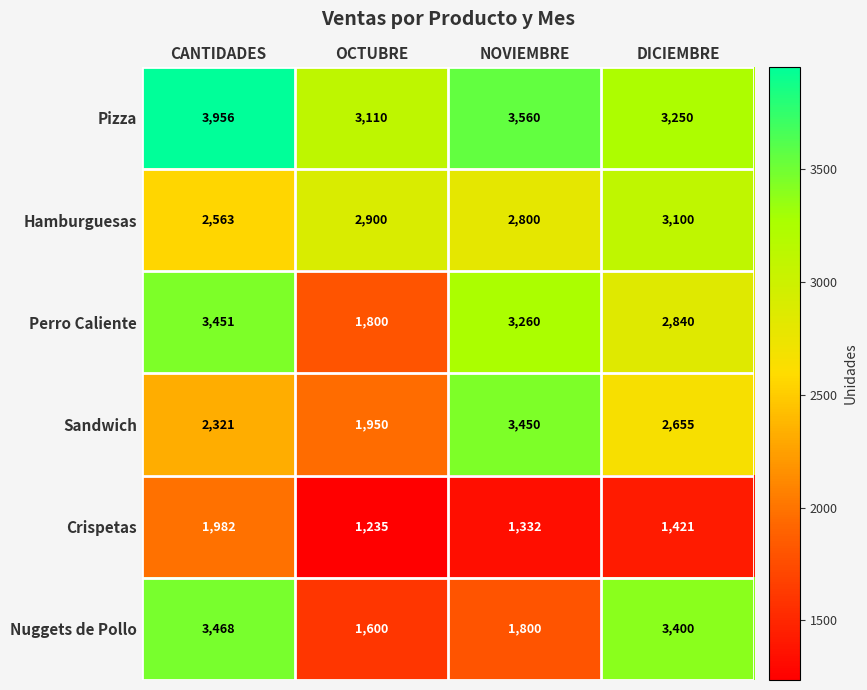

List the series in order of their peak value, lowest first.

Crispetas, Hamburguesas, Sandwich, Perro Caliente, Nuggets de Pollo, Pizza